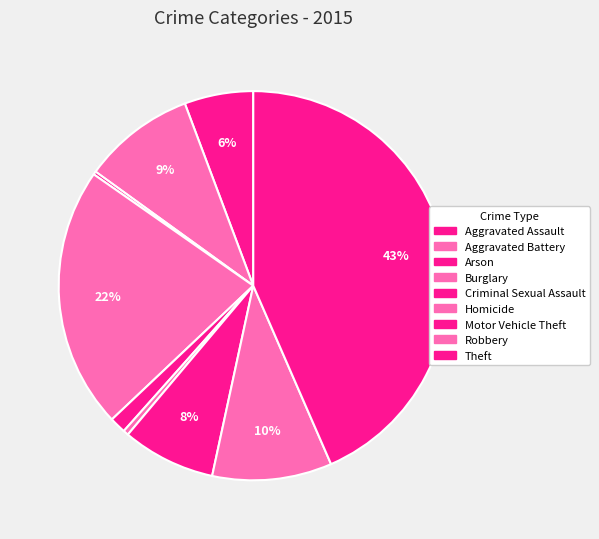

The Aggravated Assault slice represents 1% of the pie. True or false?

False